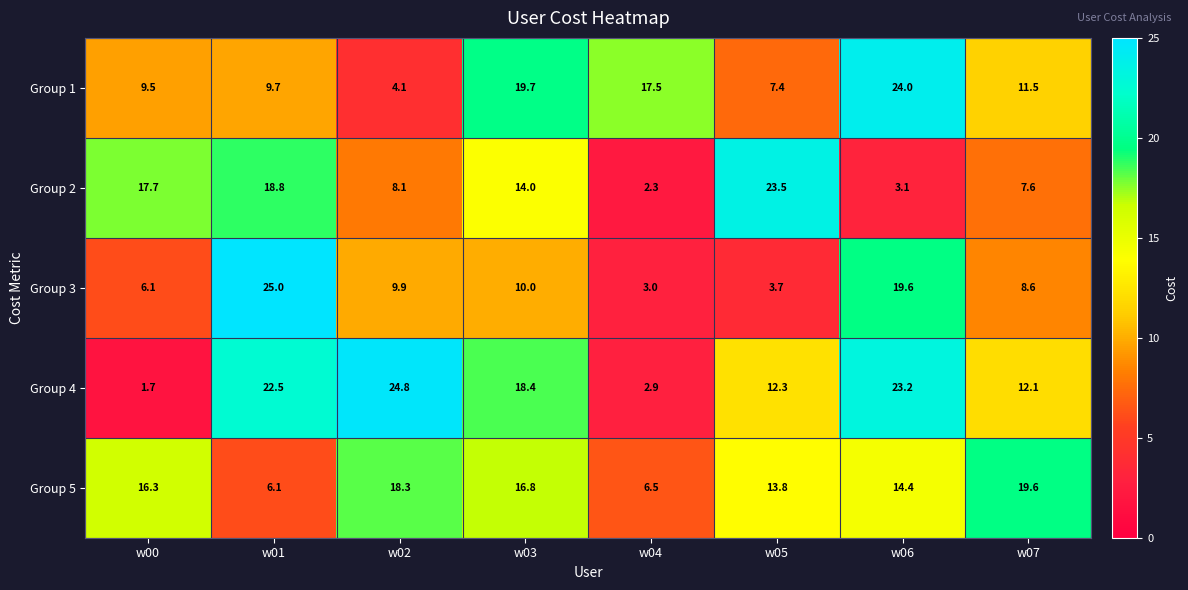

Where does the Group 2 series first go above 14?

w00